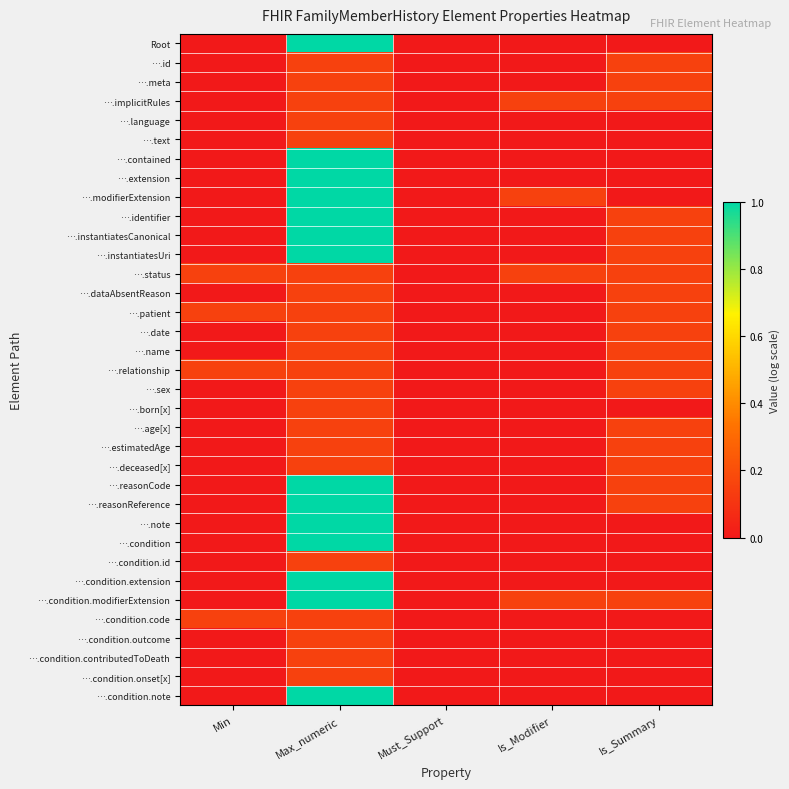

Which series has the largest total across all categories?

….condition.modifierExtension